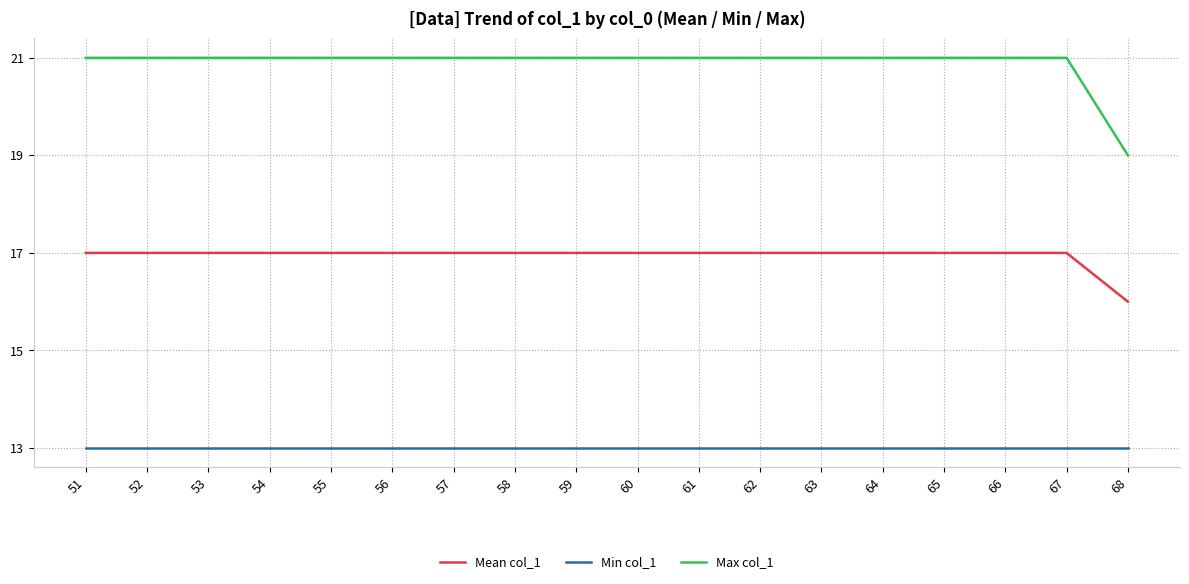

What is the sum of the Min col_1 values at 61 and 54?

26